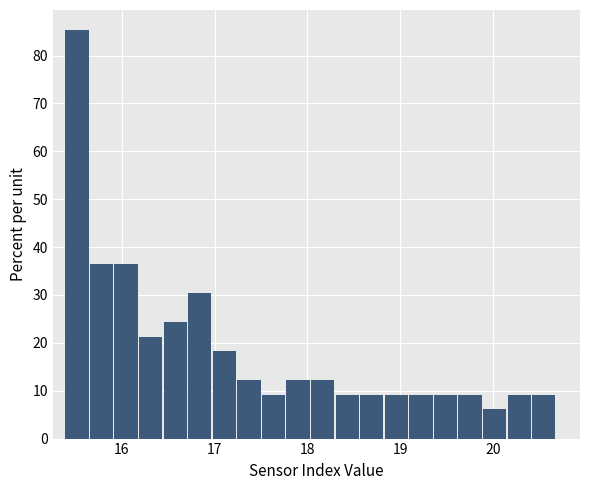

Read against the x-axis, roughly where is the centre of the tallest bar?

15.5